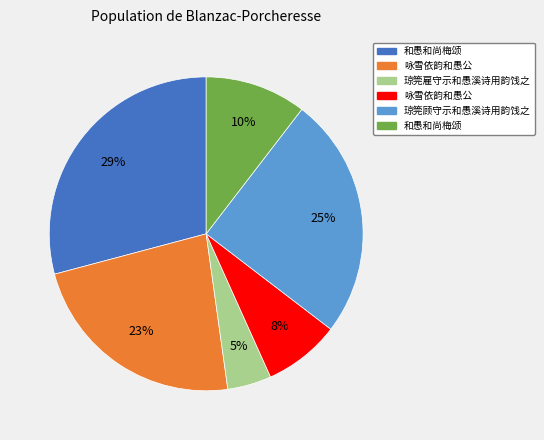

To the nearest percent, what is the average slice percentage?

17%